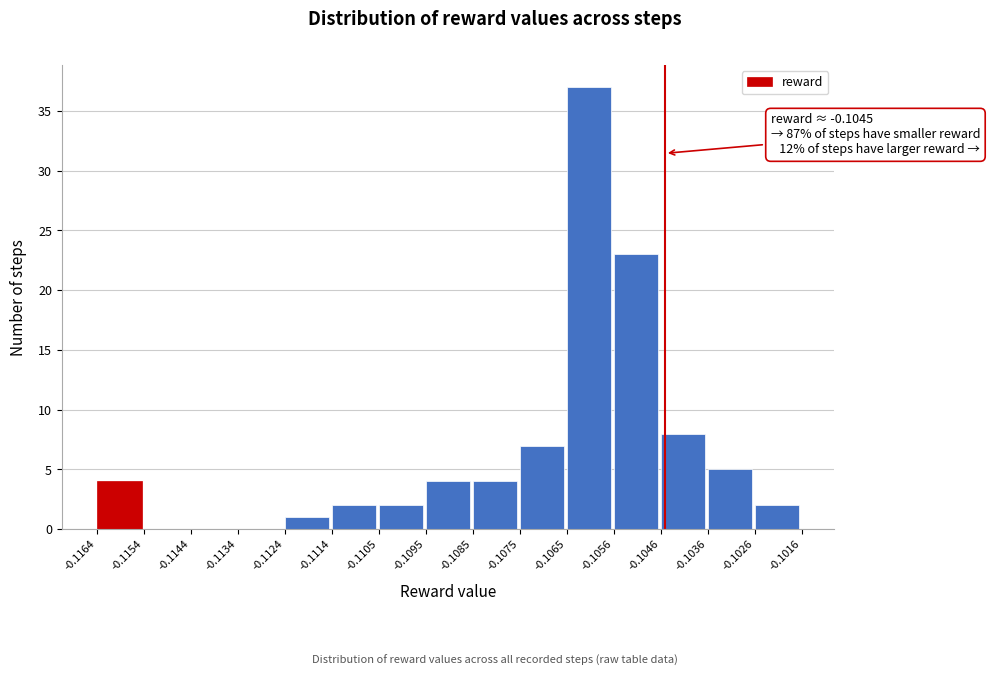

Over which range of the x-axis is the bar tallest?

-0.1065 to -0.1056